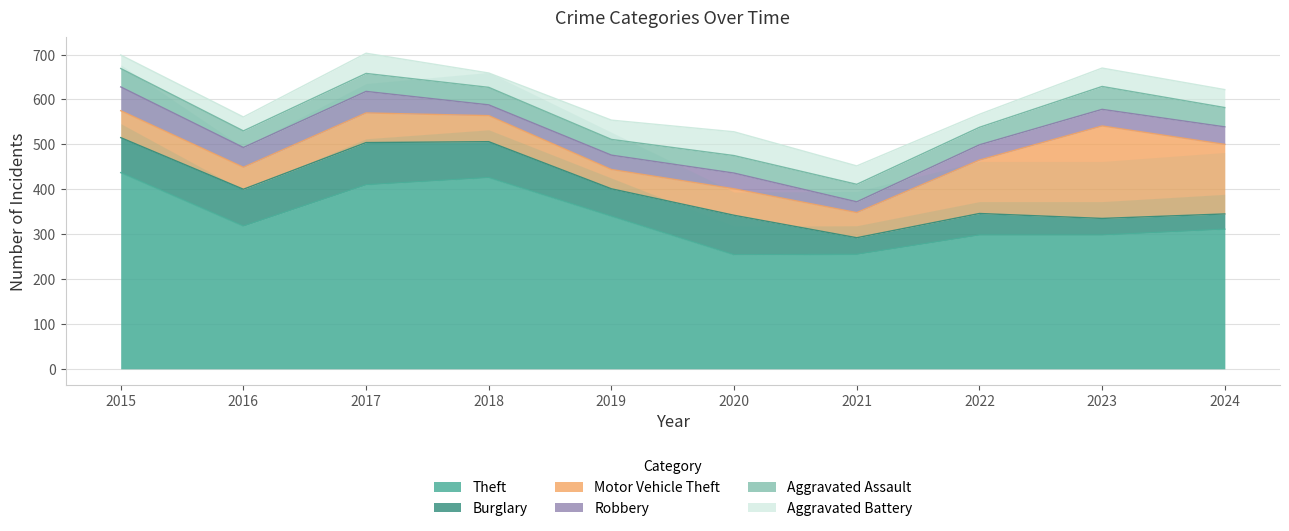

At which label does Aggravated Assault first exceed 39?

2015